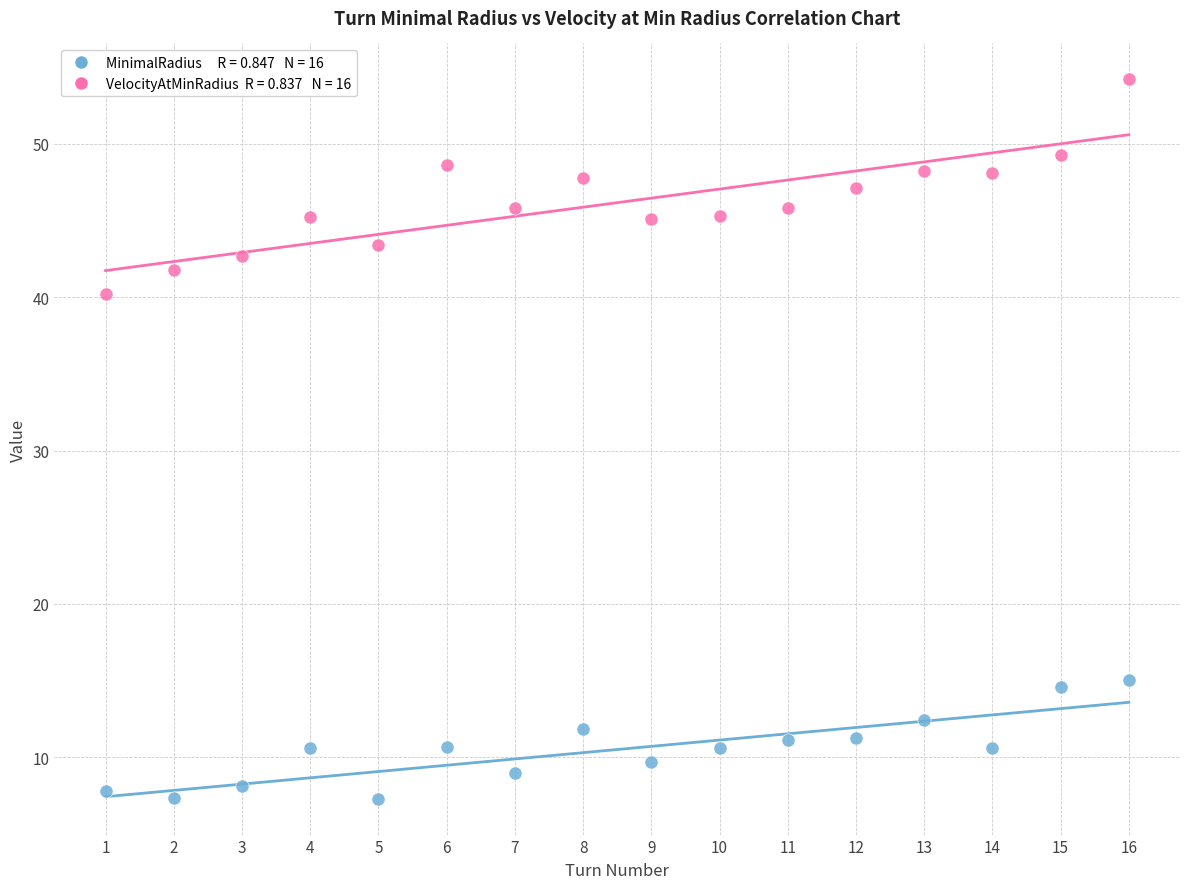

Across all data points, what is the range of Y values (max minus min)?

46.9